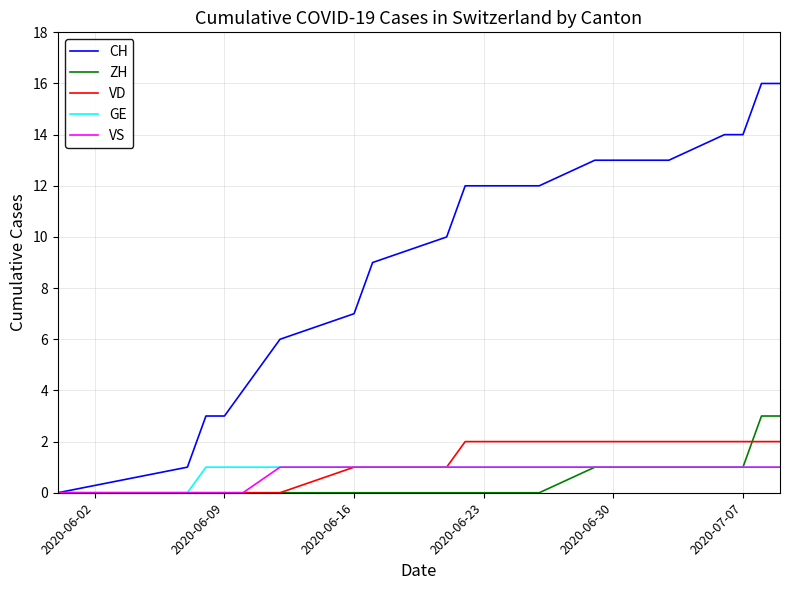

Which series has the largest total across all categories?

CH